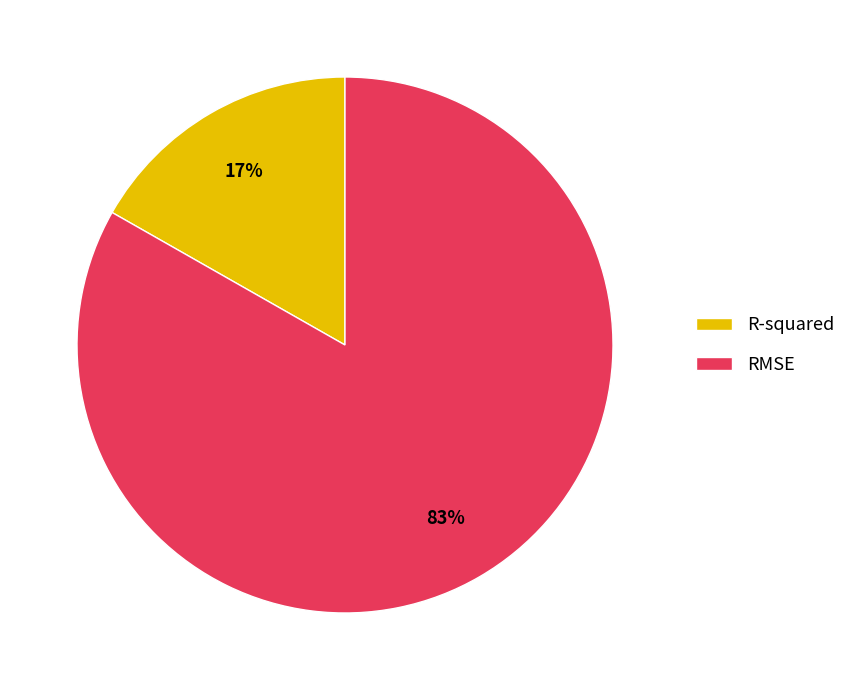

To the nearest percent, what is the difference between the R-squared and RMSE slice percentages?

66%